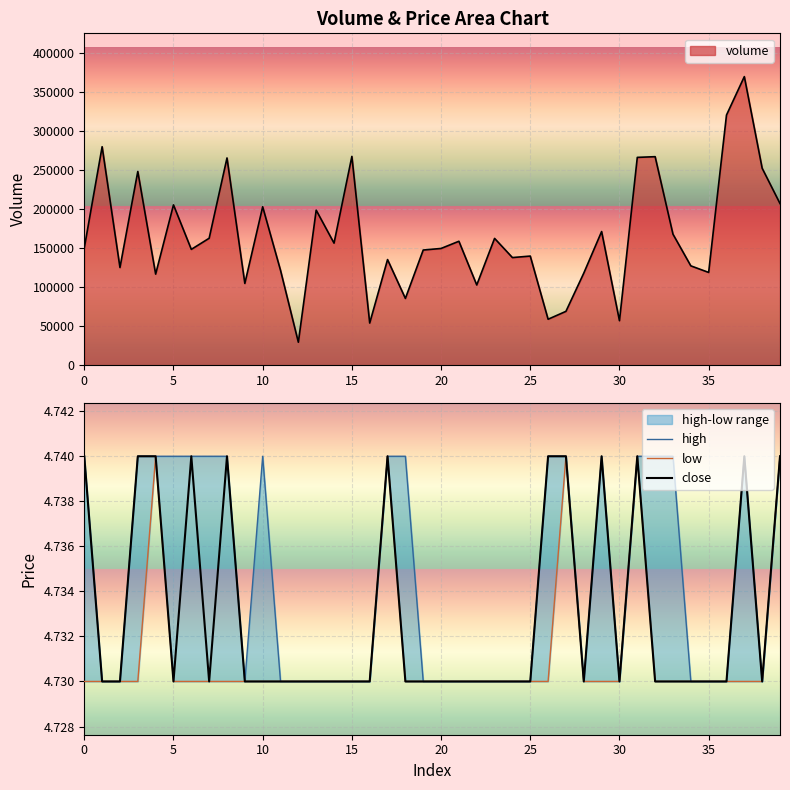

What is the sum of all low values?

189.3